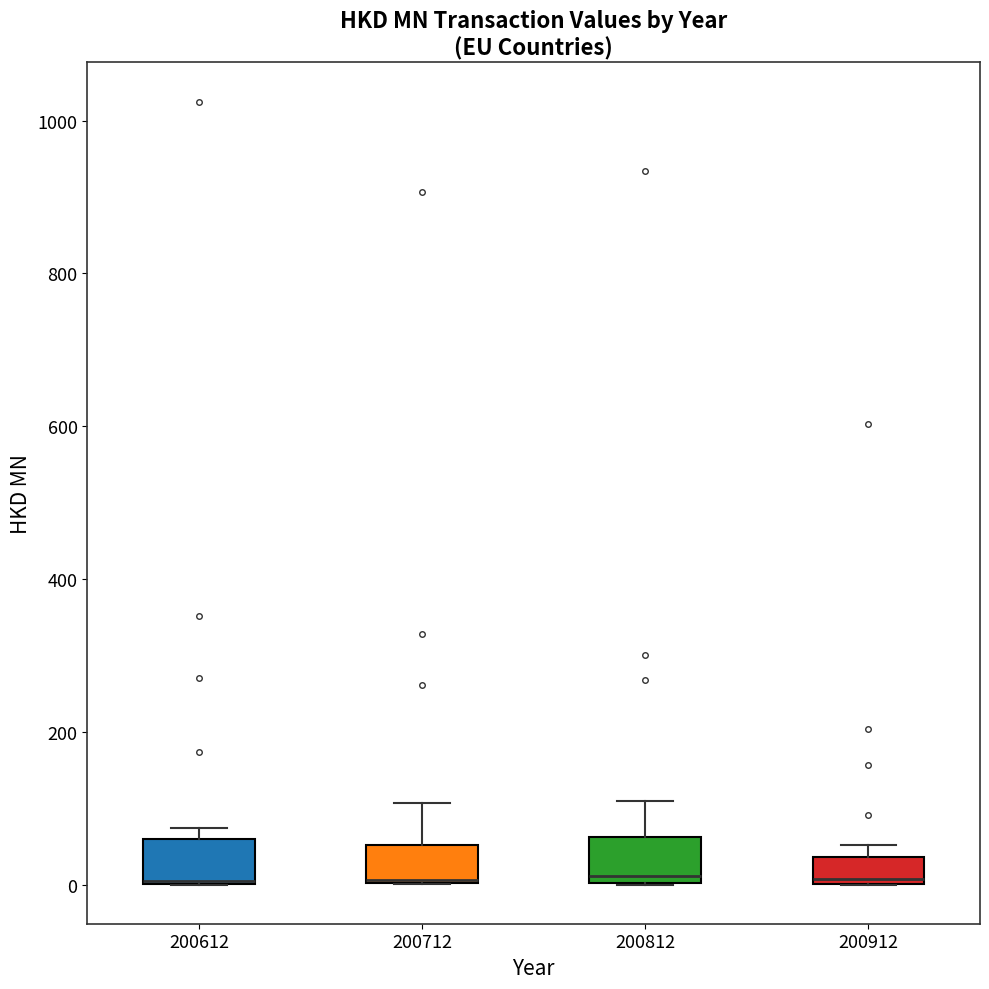

Reading left to right, read every box against the y-axis: the position of its median line, the range the box covers, and the ends of its whiskers. The values are not printed on the chart, so give them approximately, as read against the axis.

200612: median 0 (drawn on the box's lower edge), box 0 to 60, whiskers 0 to 80
200712: median 0, box 0 to 60, whiskers 0 to 100
200812: median 20, box 0 to 60, whiskers 0 to 100
200912: median 0 (just above the box's lower edge), box 0 to 40, whiskers 0 to 60